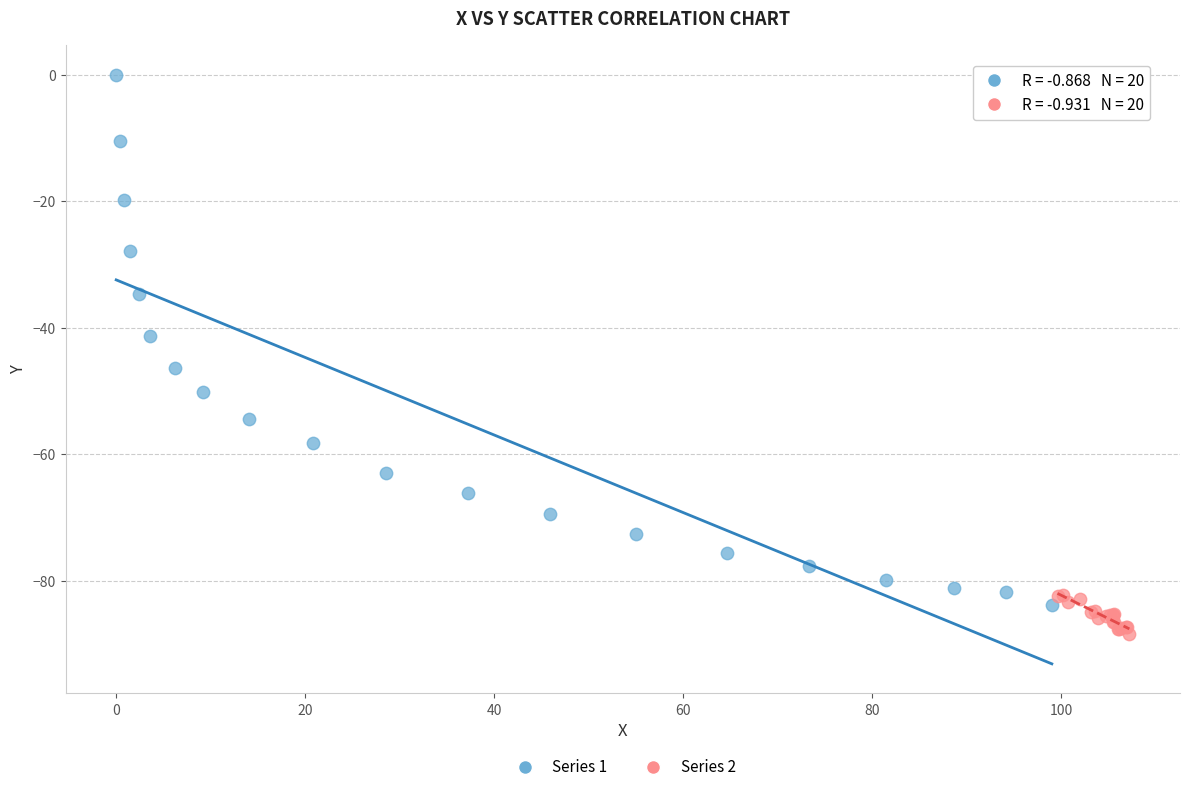

Which series contains the highest Y value?

Series 1